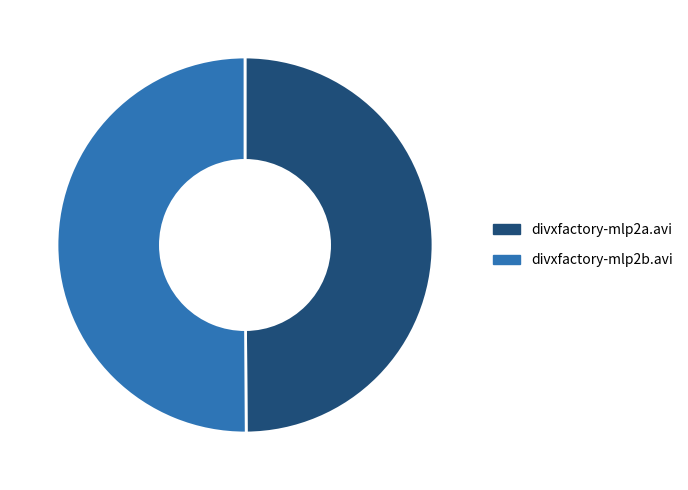

How many slices are in this pie chart?

2